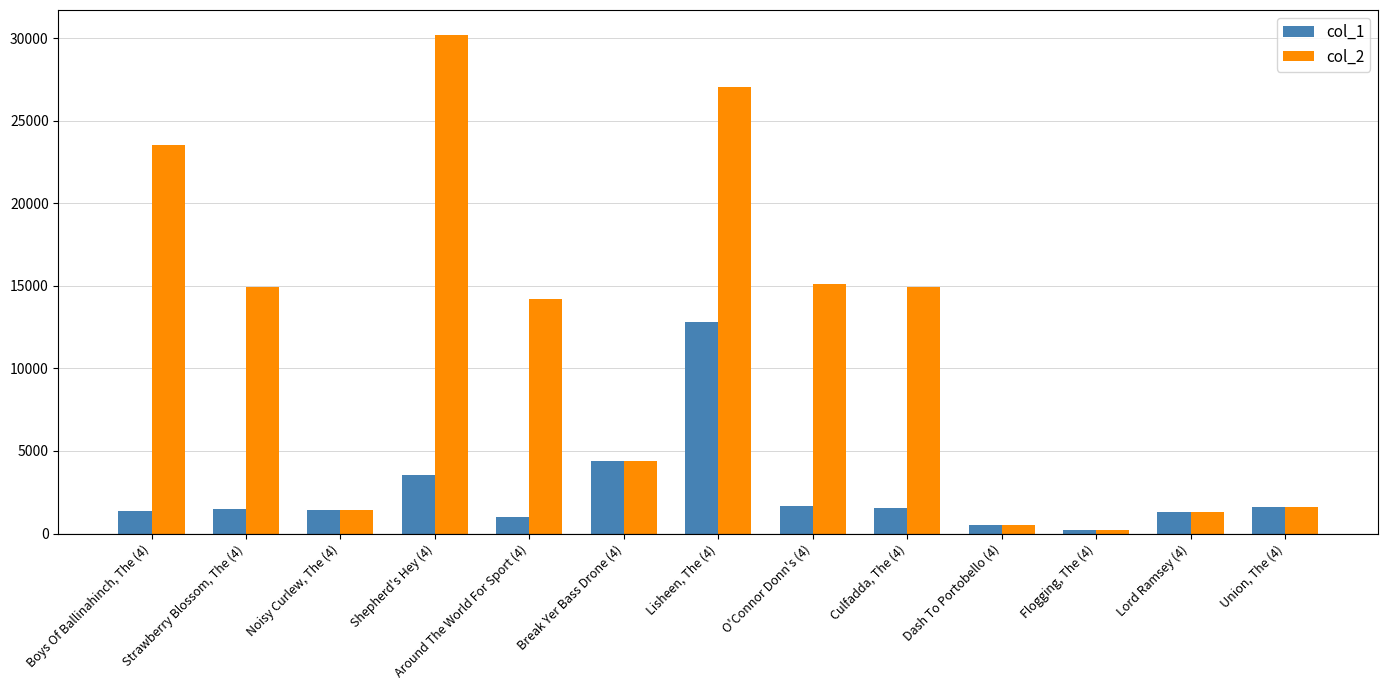

At which category is the sum across all series the highest?

Lisheen, The (4)